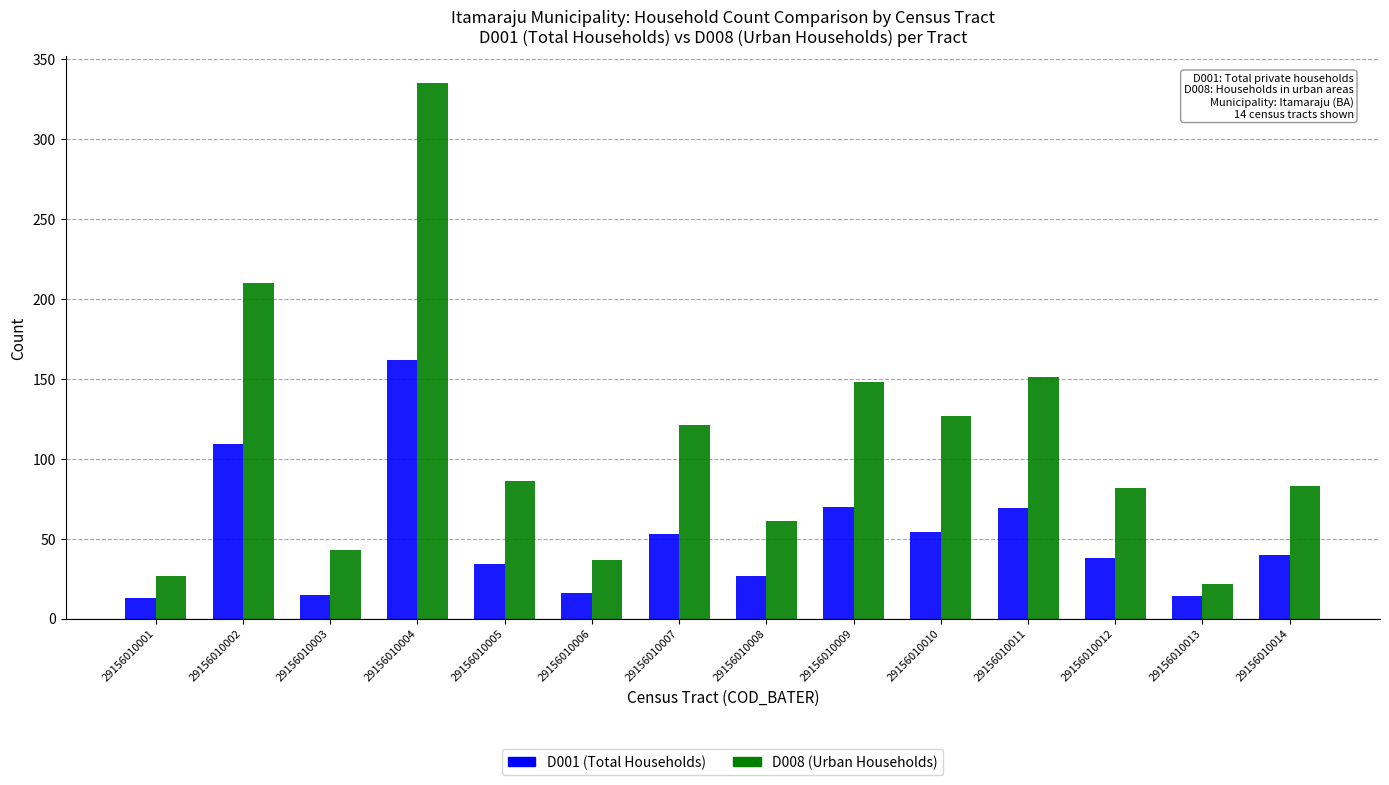

At which category does the chart reach its peak across all series?

29156010004